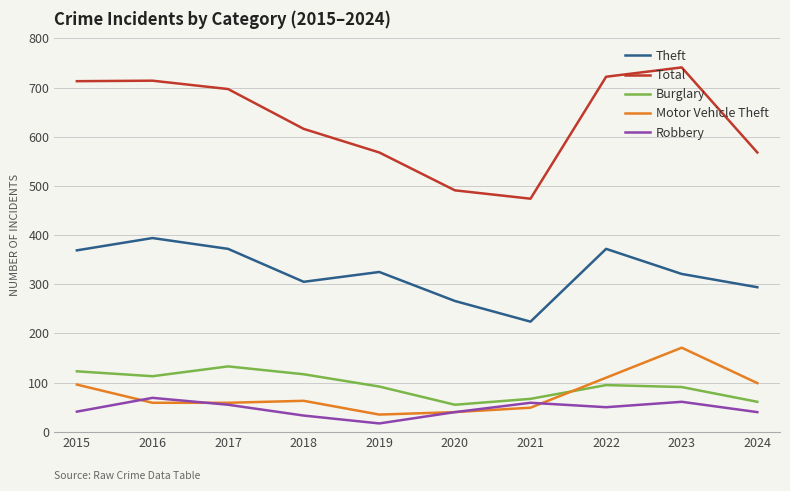

What is the sum of all Robbery values?

465